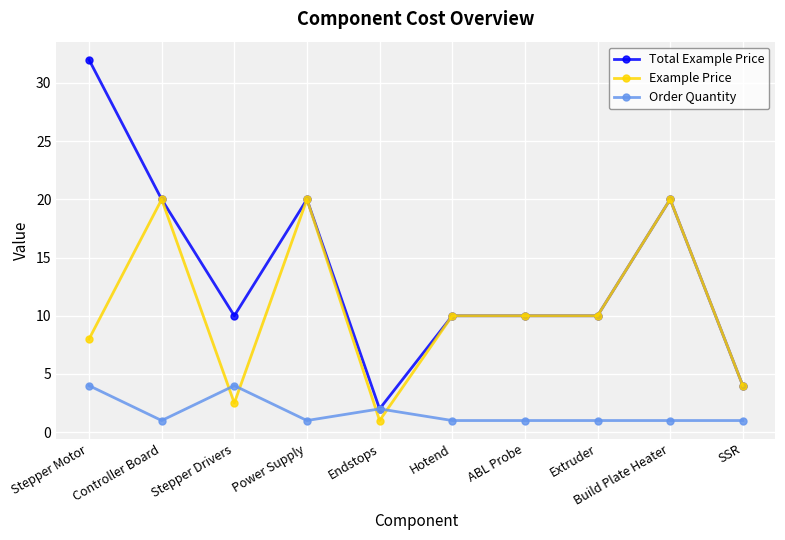

Reading right to left, what are all the values shown in this chart?

Total Example Price: 4.0	20.0	10.0	10.0	10.0	2.0	20.0	10.0	20.0	32.0
Example Price: 4.0	20.0	10.0	10.0	10.0	1.0	20.0	2.5	20.0	8.0
Order Quantity: 1.0	1.0	1.0	1.0	1.0	2.0	1.0	4.0	1.0	4.0